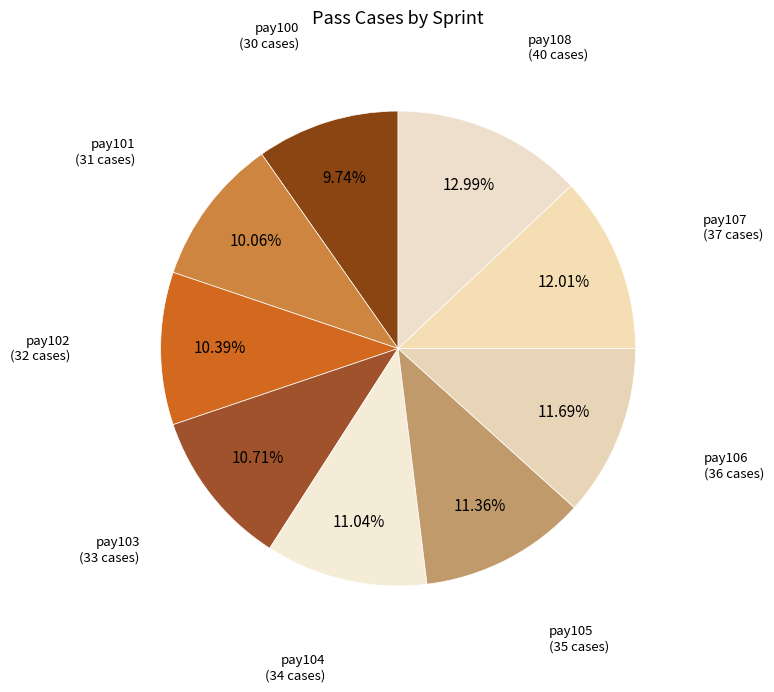

To the nearest percent, what is the average slice percentage?

11%